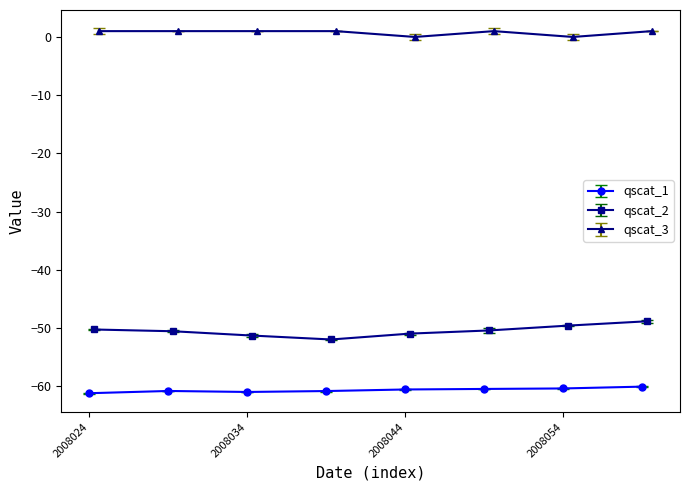

What value does the qscat_2 series have at 2008045?

-50.9